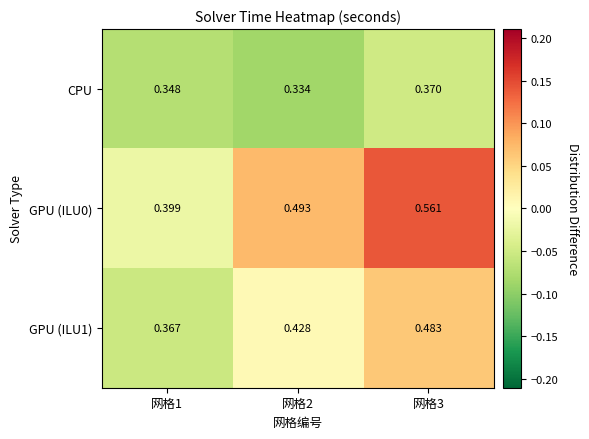

Which series has the widest spread of values?

GPU (ILU0)